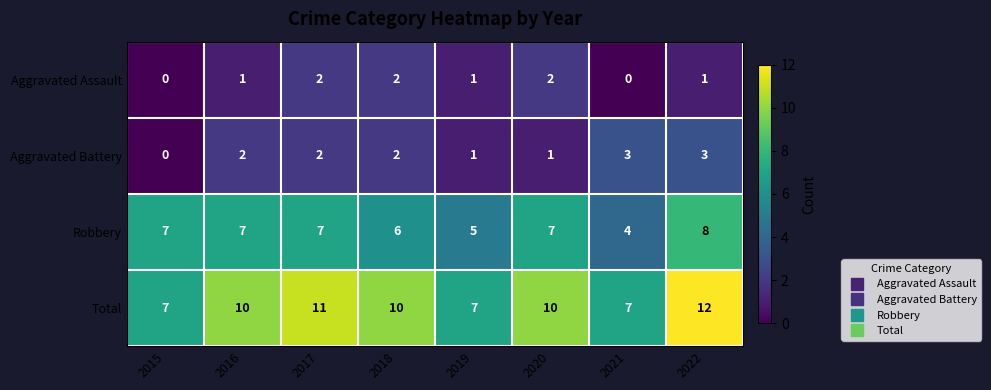

What is the maximum value for Total?

12